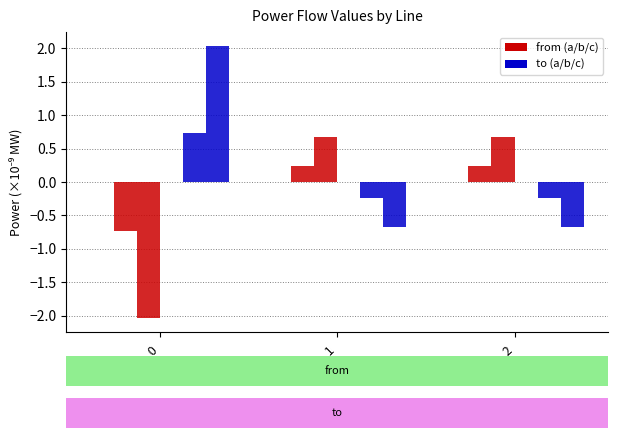

What is the greatest value displayed?

2.0